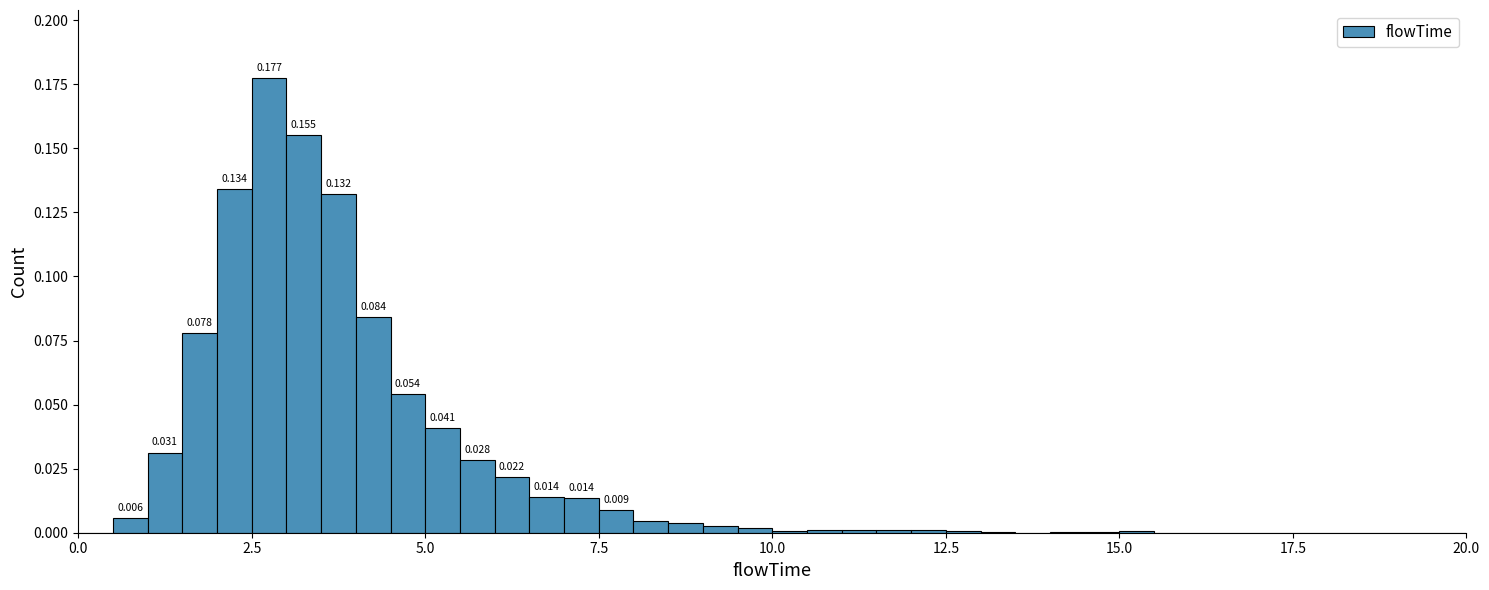

Around what value on the x-axis is the tallest bar? Give the approximate position of its centre, as read against the axis.

3.0